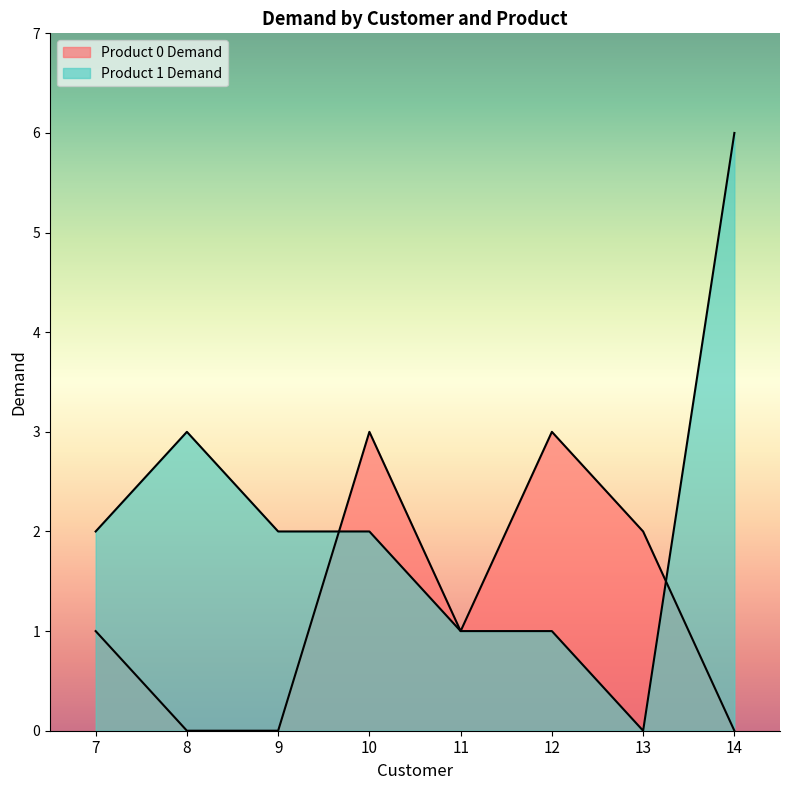

What is the greatest value displayed?

6